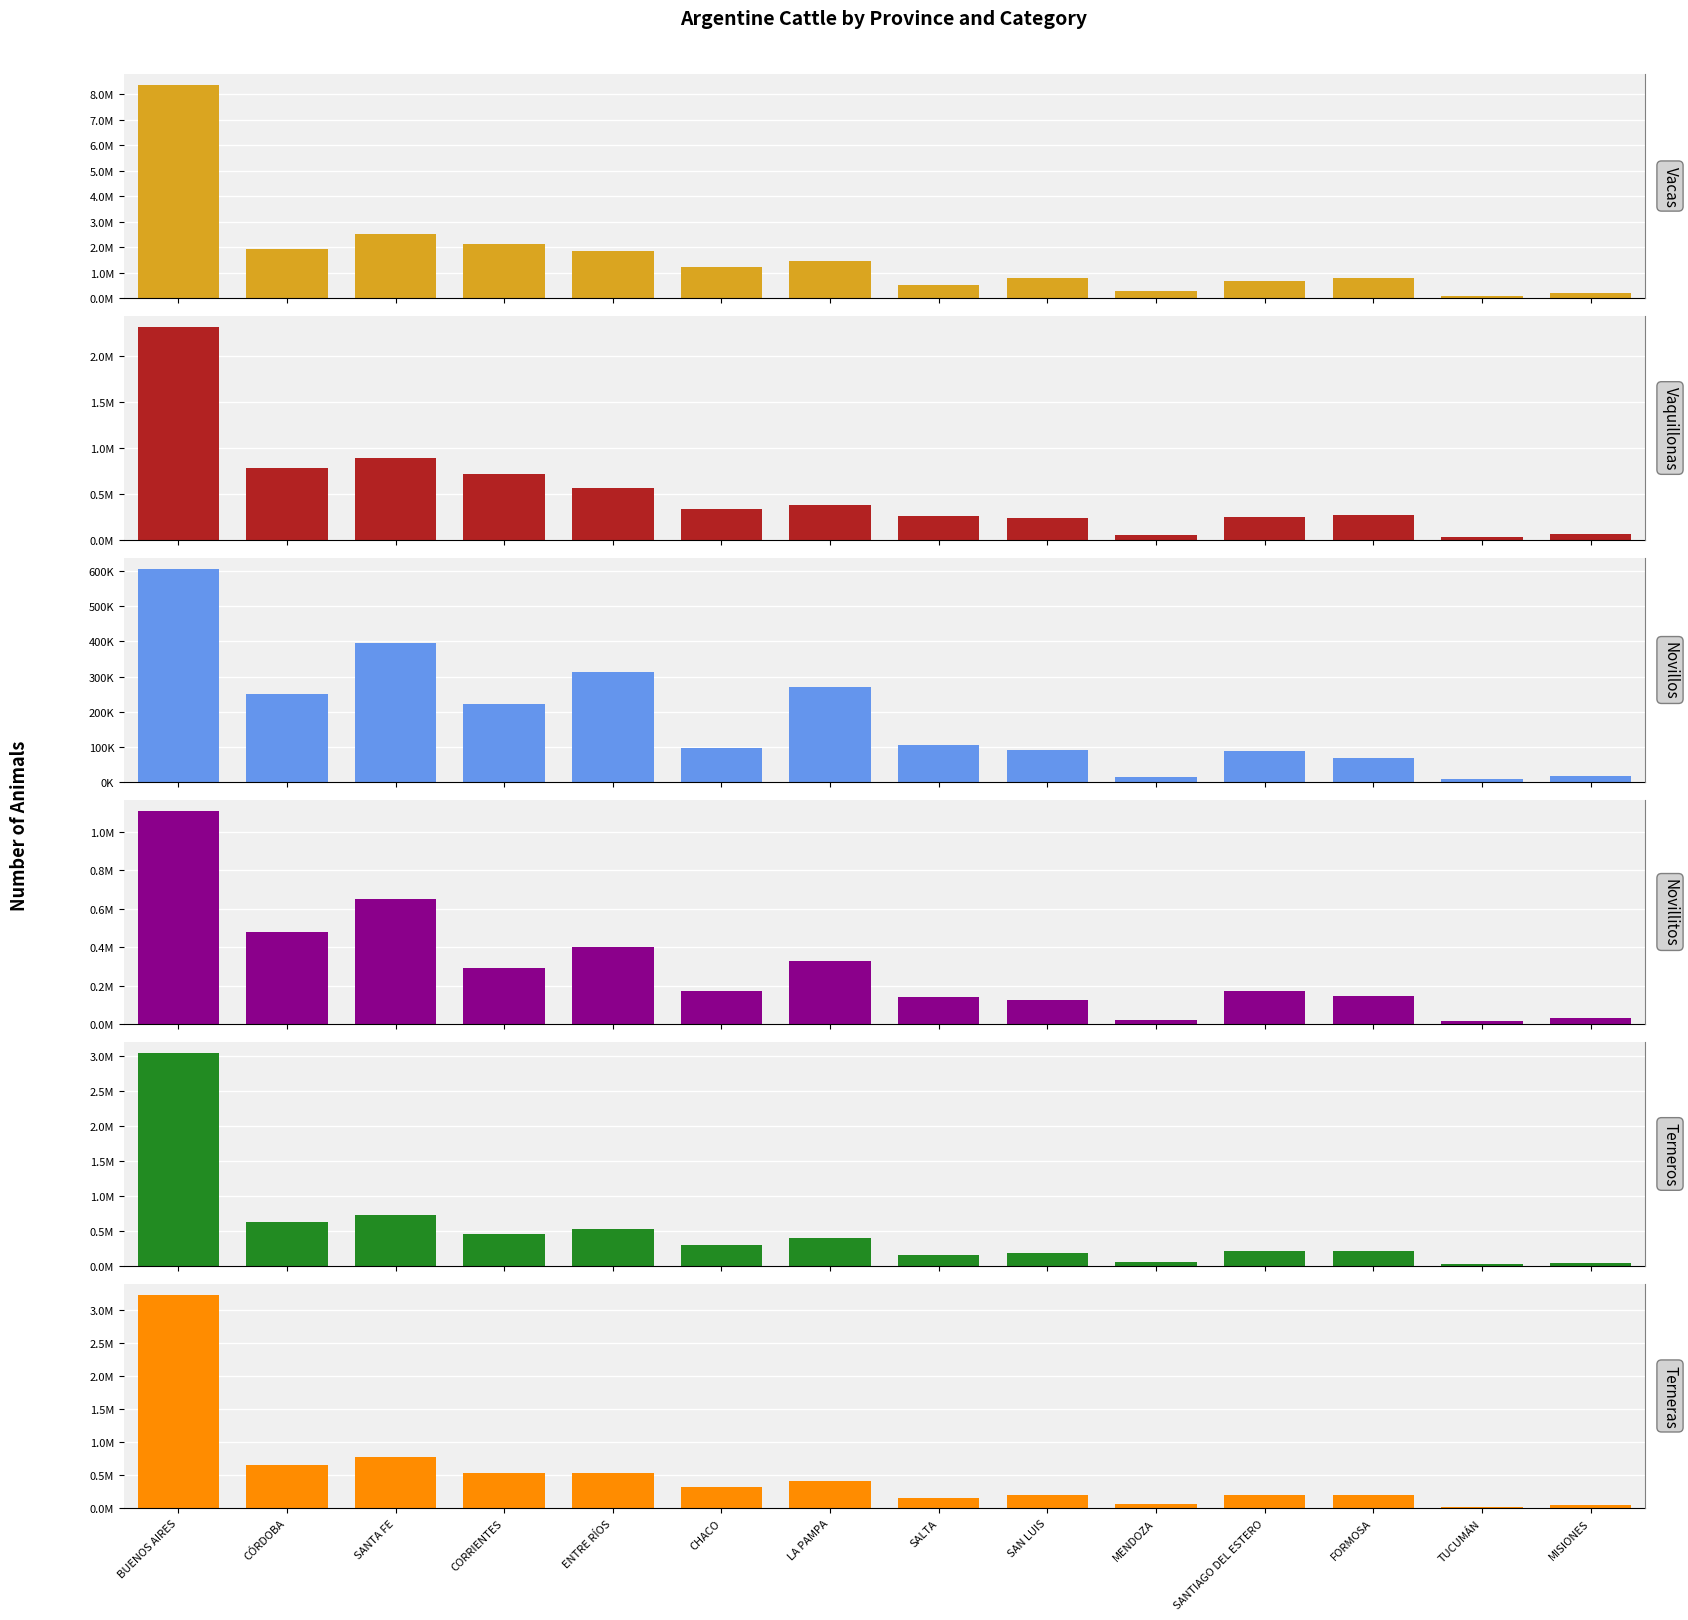

What are all the series names shown in the legend?

Vacas, Vaquillonas, Novillos, Novillitos, Terneros, Terneras